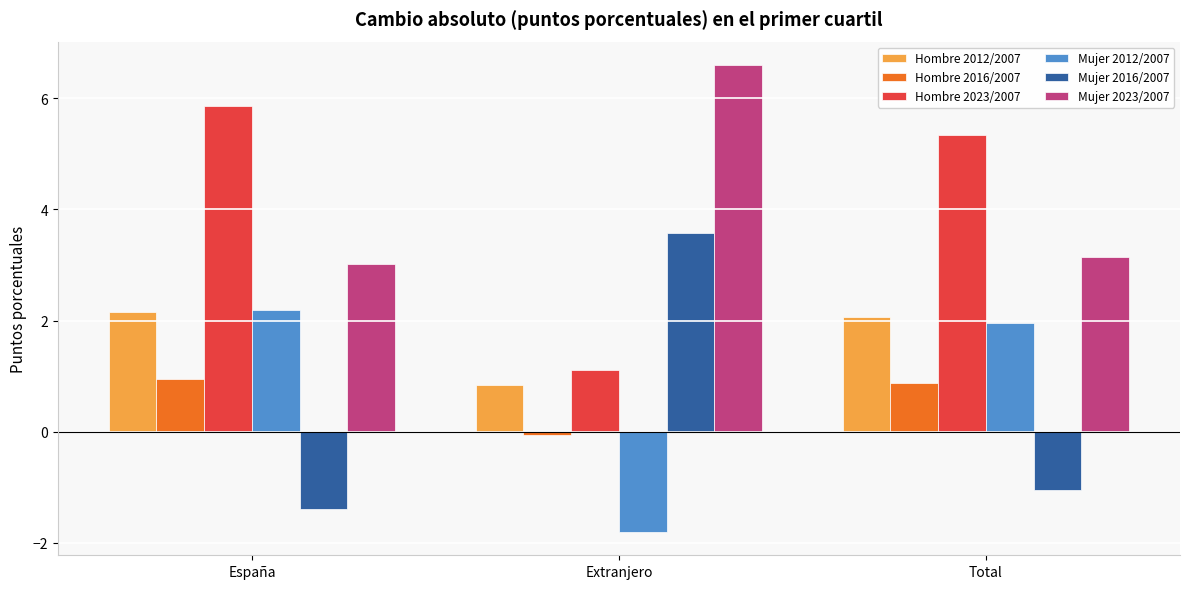

What is the highest value of the Hombre 2016/2007 series?

0.9